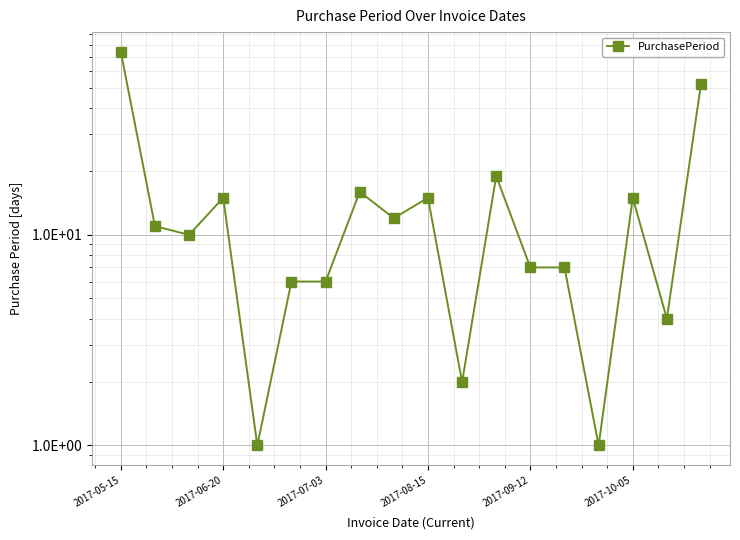

The value at 16 is 2. True or false?

False